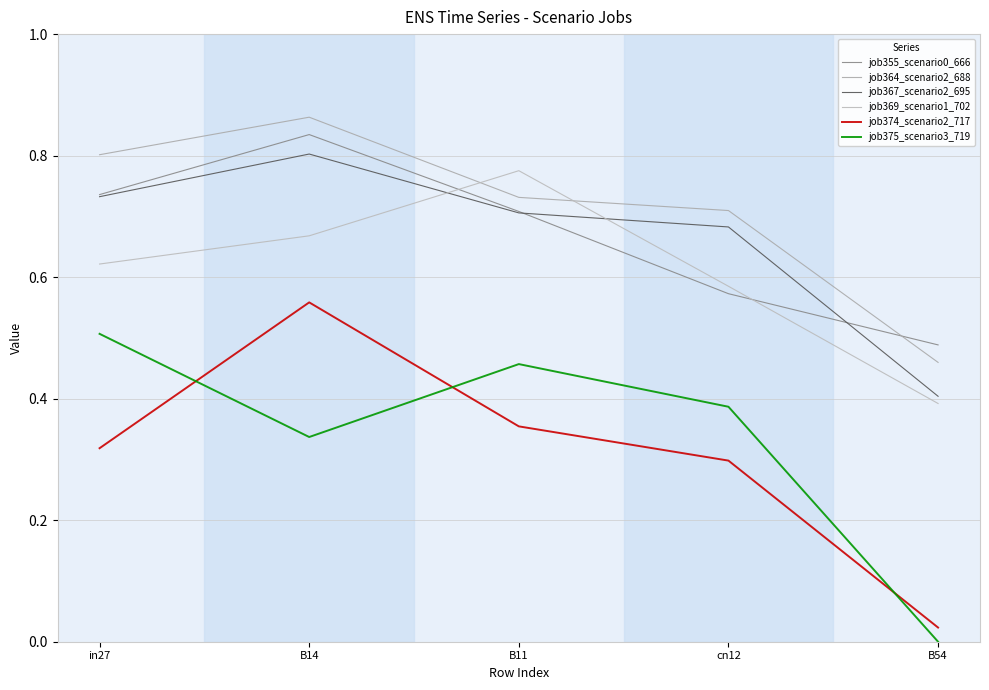

What is the total value across all series at cn12?

3.2